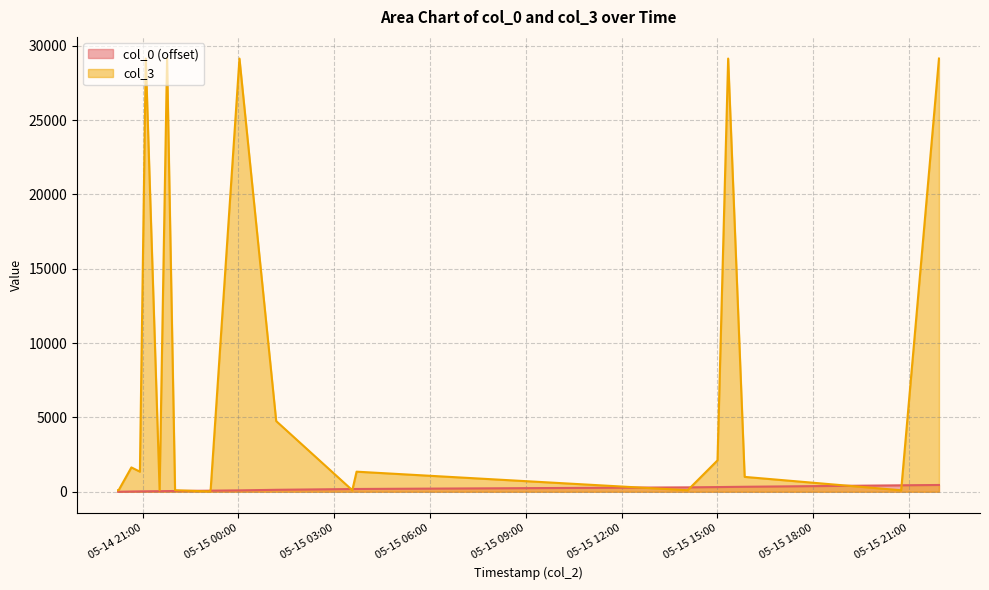

How many values in the col_0 series are below 94?

10